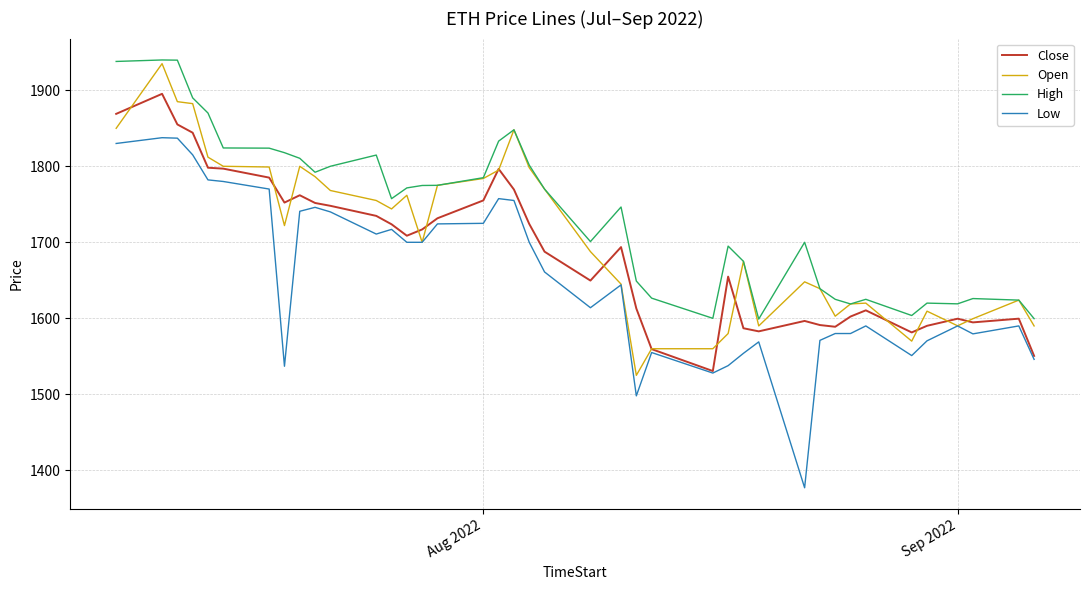

Which series has the largest total across all categories?

High